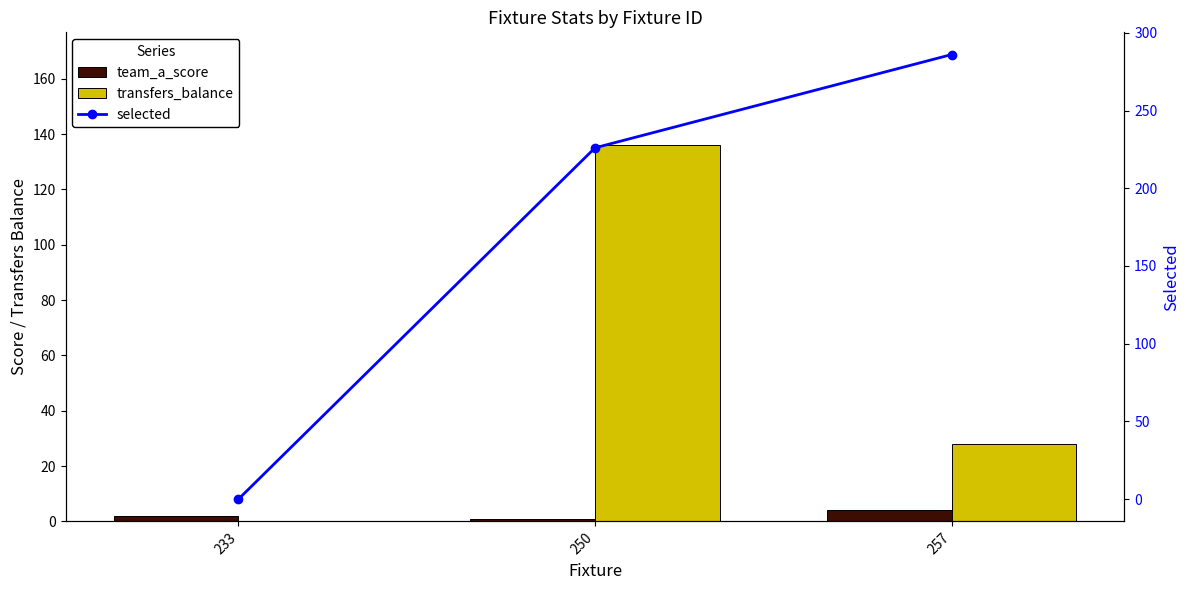

Which series has the widest spread of values?

selected